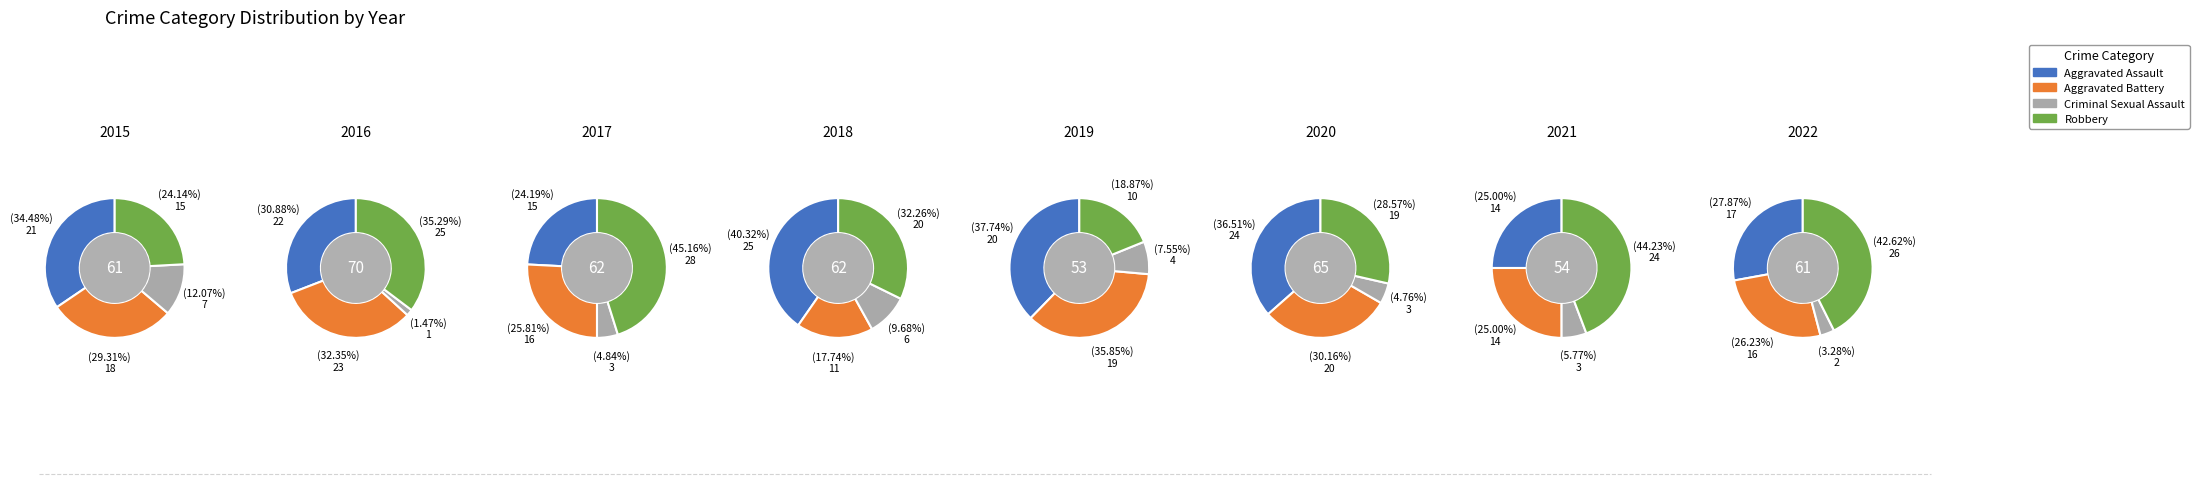

Is it true that 2022 is 3% of the pie?

False